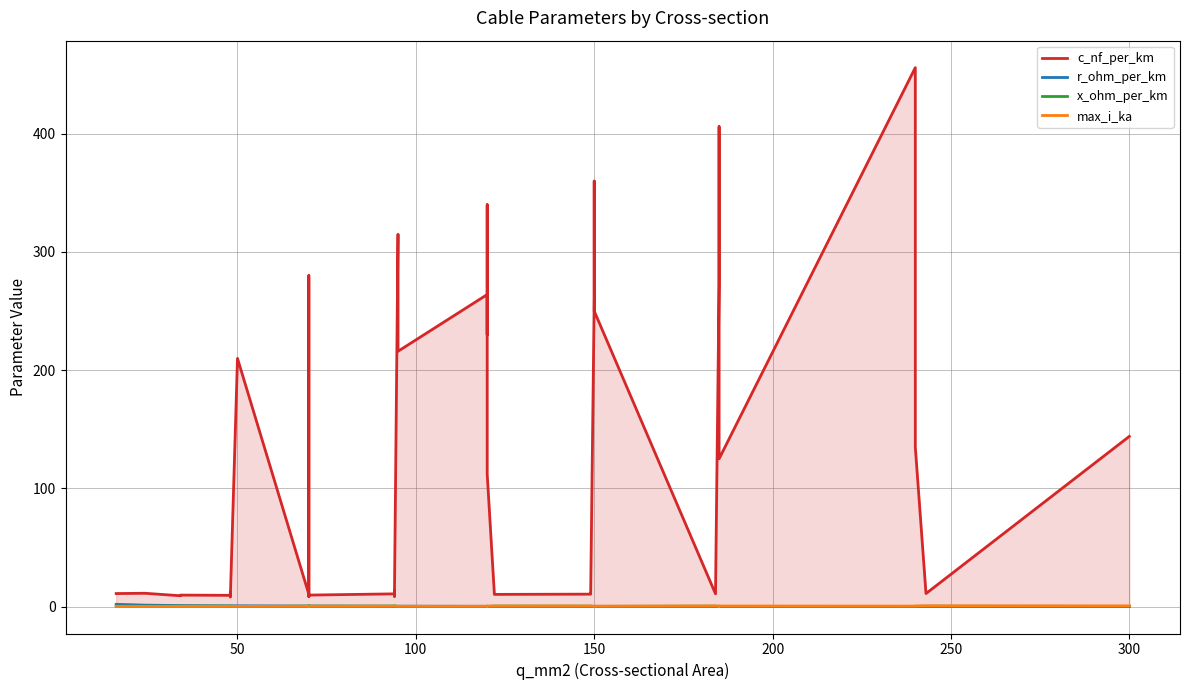

Where is the first local maximum for c_nf_per_km?

50